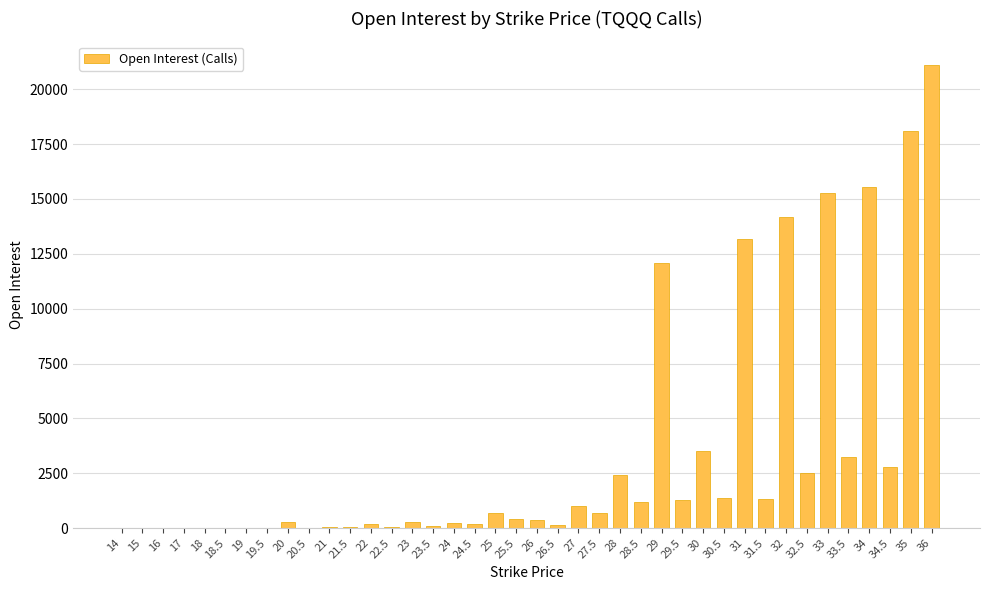

What is the maximum value shown in the chart?

21119